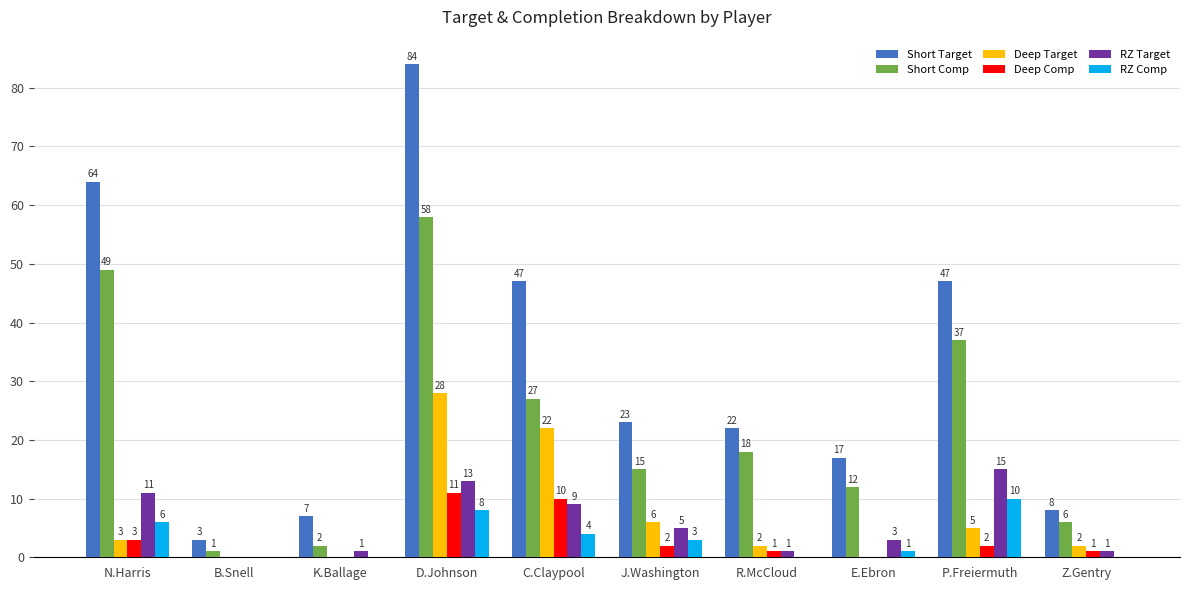

Between D.Johnson and J.Washington, which series saw the biggest shift?

Short Target